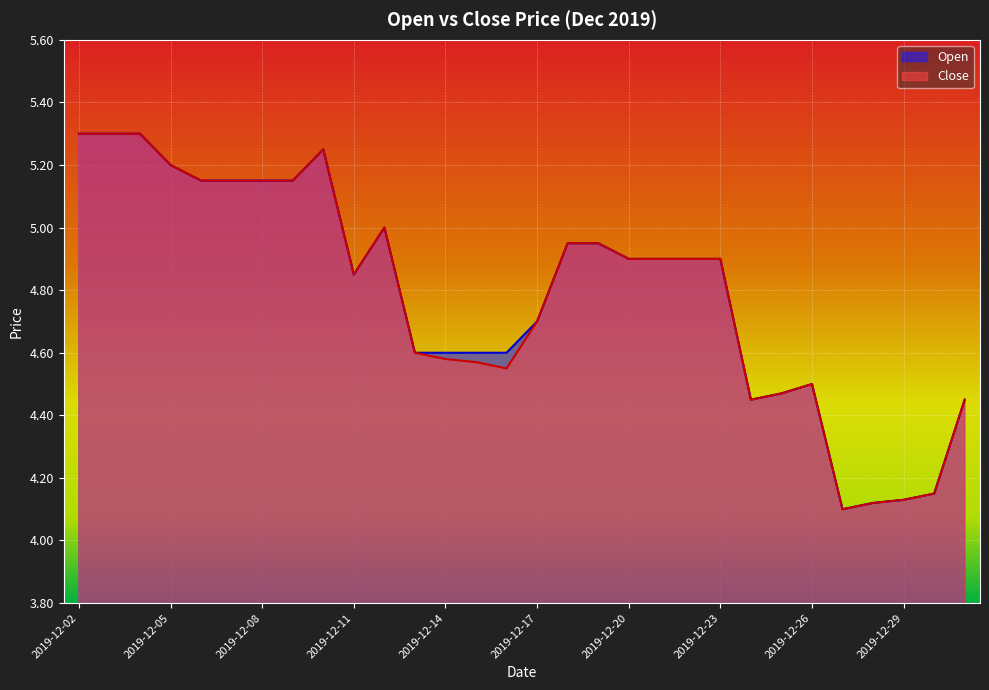

At which label is Open closest to 4?

2019-12-27